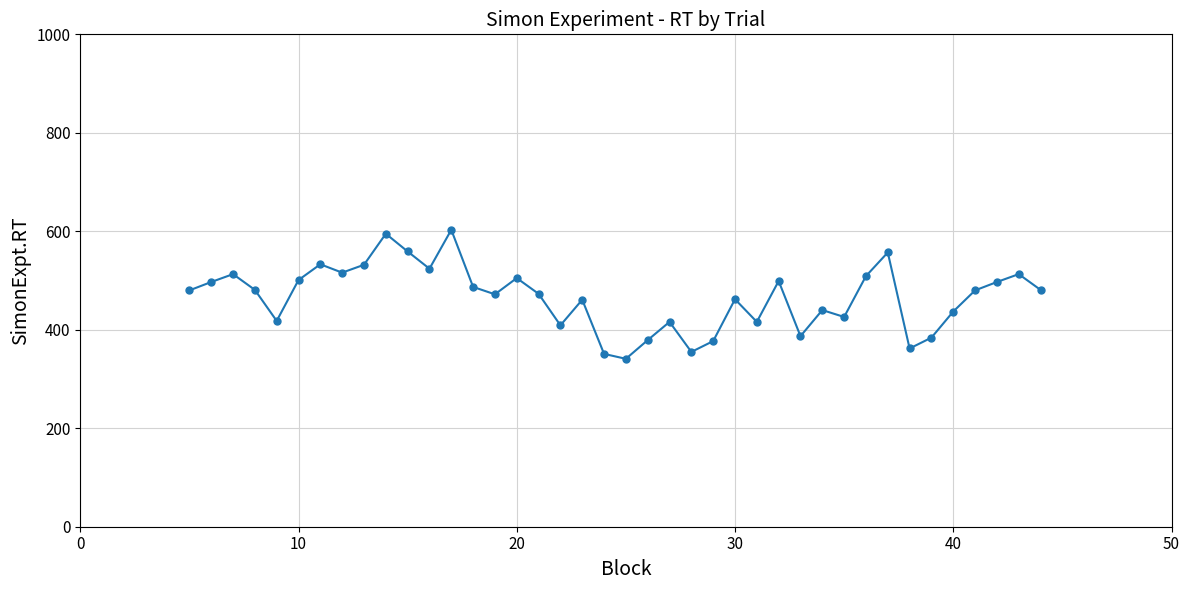

True or false: the data has more than 0 interior local peaks.

True